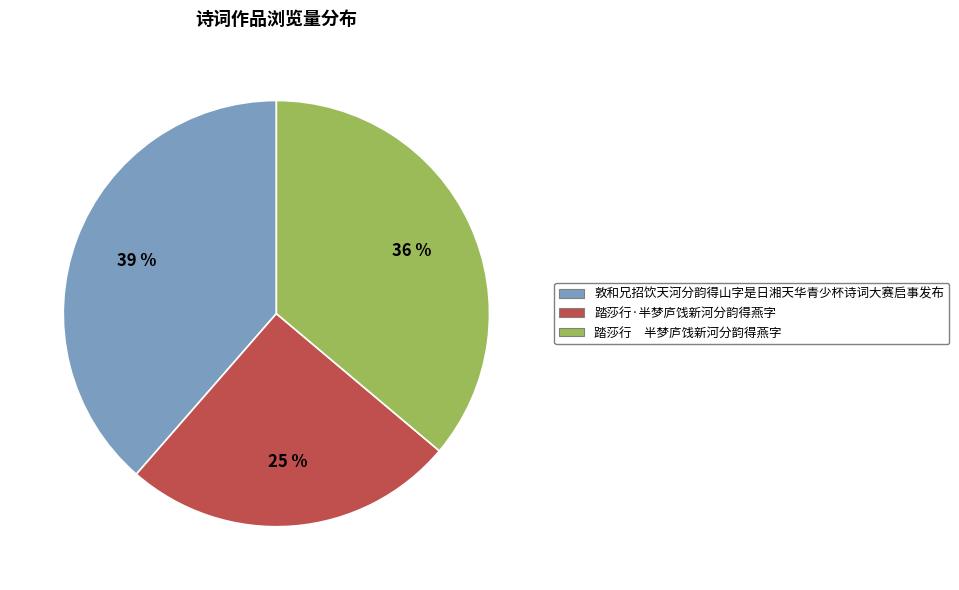

To the nearest percent, what portion does 踏莎行·半梦庐饯新河分韵得燕字 represent?

25%